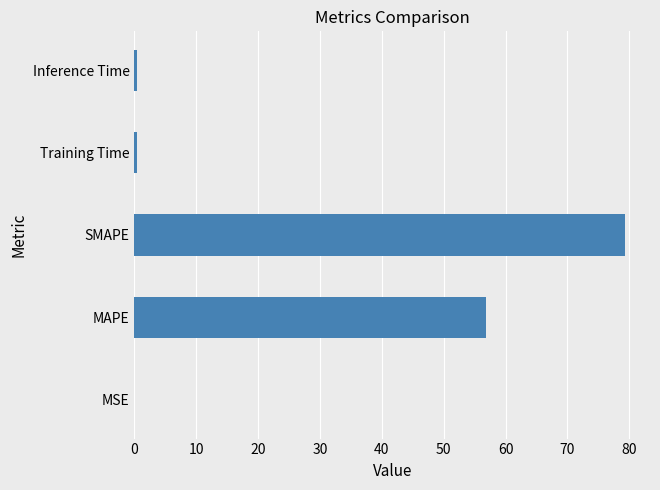

At which label is the value closest to 39?

MAPE